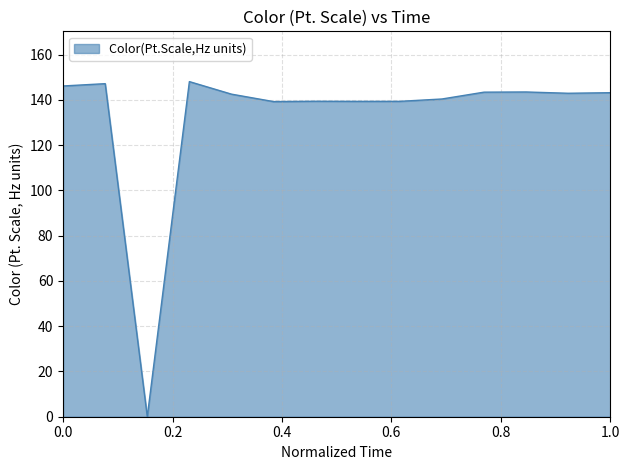

What is the maximum value shown in the chart?

148.0